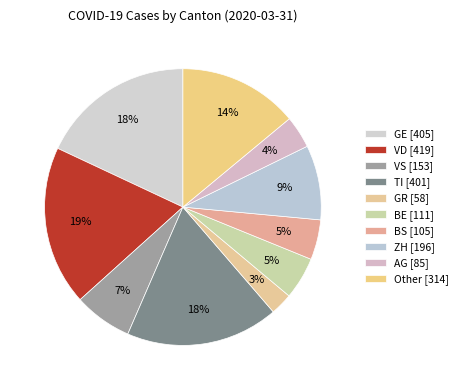

Count the number of slices in the pie.

10